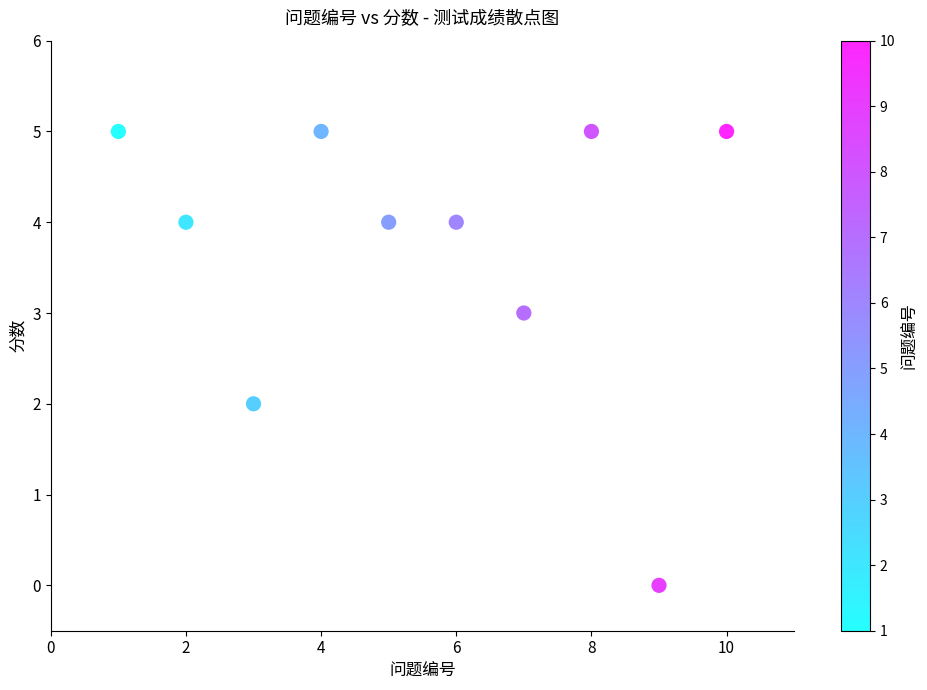

What is the range of Y values (max minus min)?

5